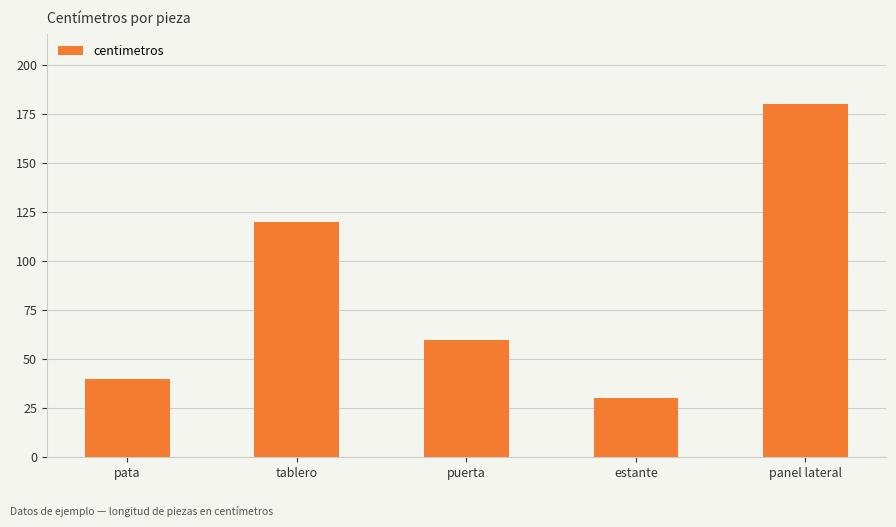

Where does the data first go above 60?

tablero